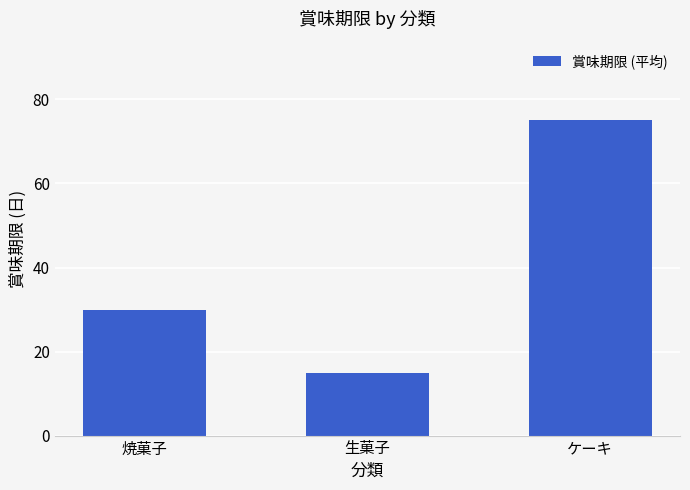

What is the minimum value shown in the chart?

15